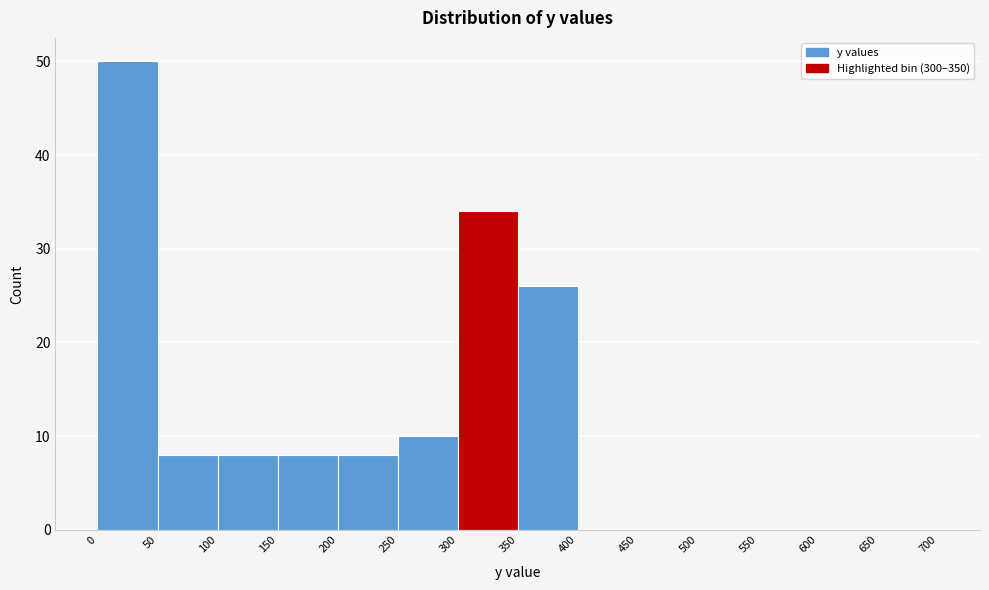

Reading left to right, transcribe this chart: for each bar, give the range it covers on the x-axis and its height. The values are not printed on the chart, so give them approximately, as read against the axis.

0 to 50: 50
50 to 100: 8
100 to 150: 8
150 to 200: 8
200 to 250: 8
250 to 300: 10
300 to 350: 34
350 to 400: 26
400 to 450: 0
450 to 500: 0
500 to 550: 0
550 to 600: 0
600 to 650: 0
650 to 700: 0